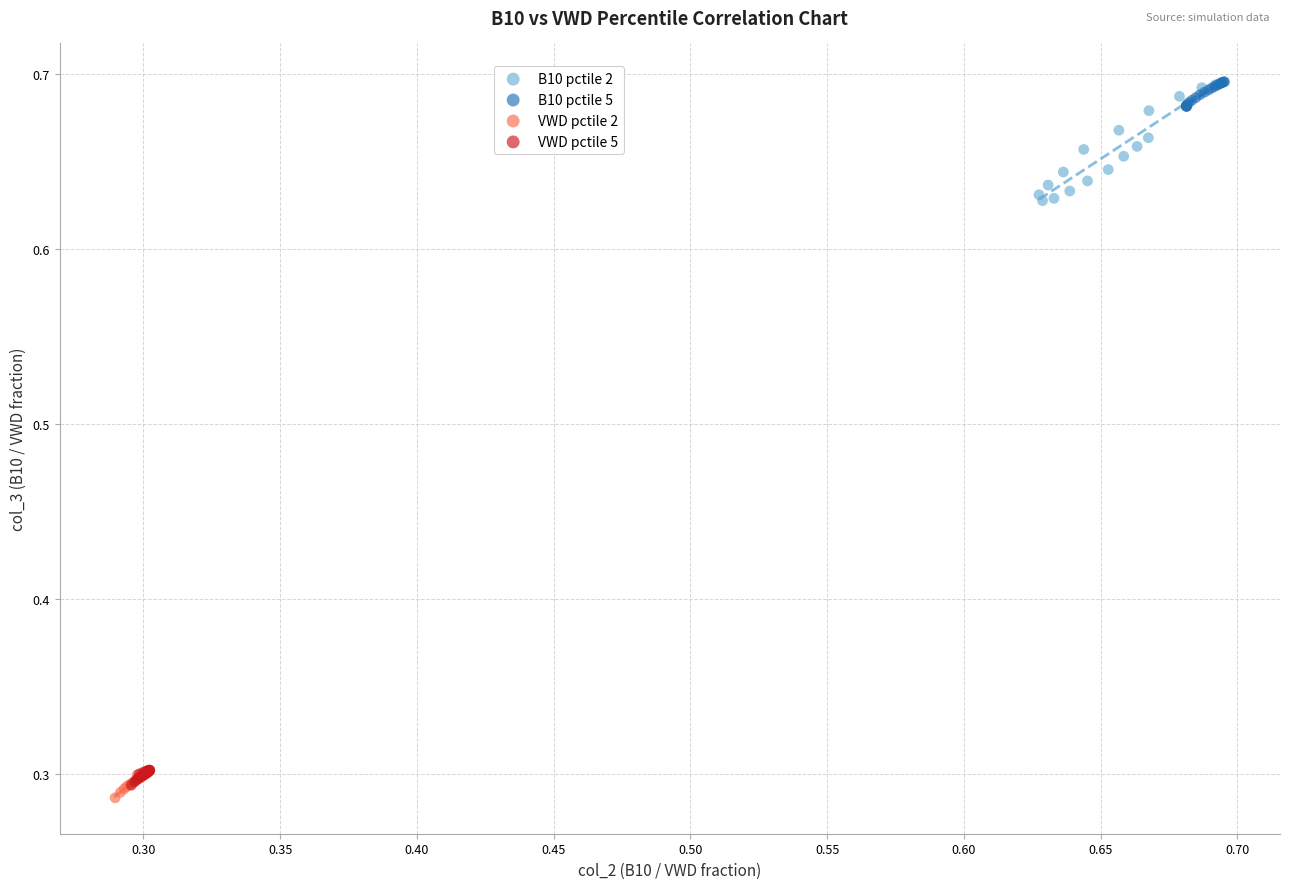

Which series has the widest spread of Y values?

B10 pctile 2